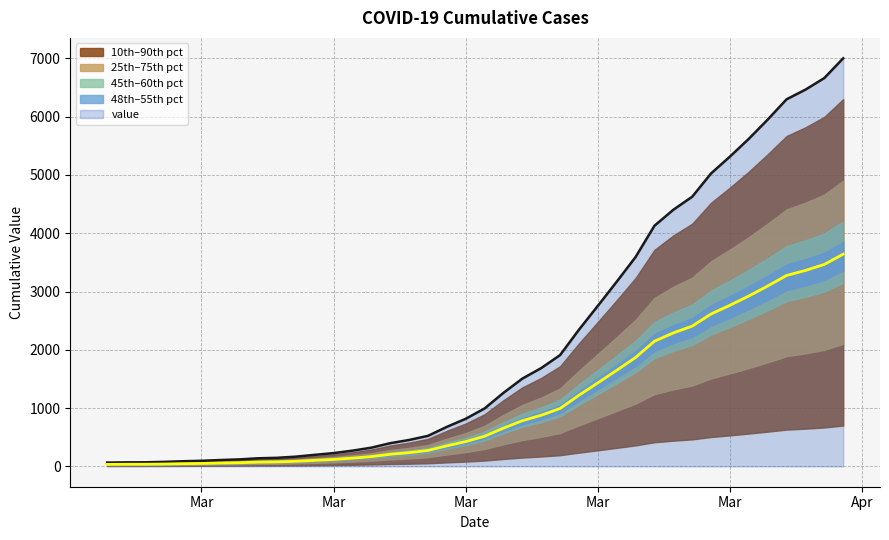

What value does the data have at 2020-03-04, to the nearest 10?

110